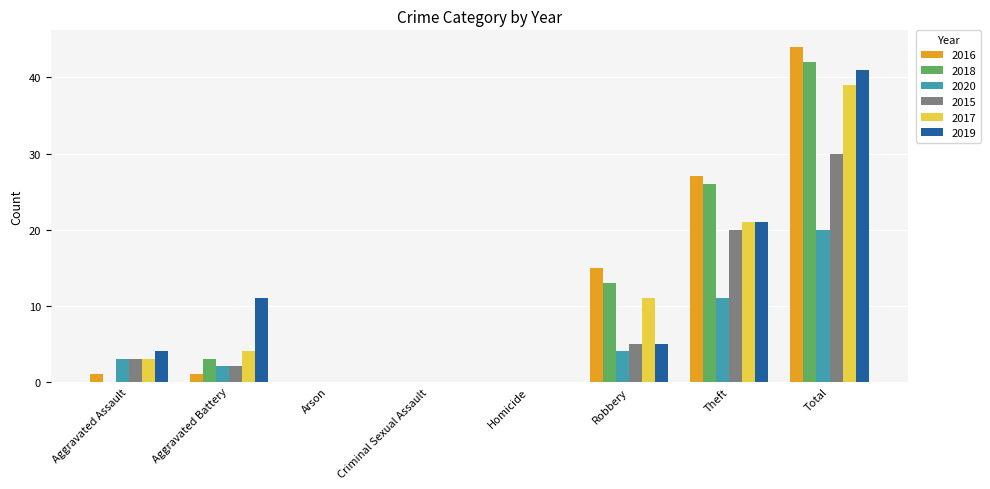

Reading right to left, list all the values displayed in this chart.

2016: Total=44	Theft=27	Robbery=15	Homicide=0	Criminal Sexual Assault=0	Arson=0	Aggravated Battery=1	Aggravated Assault=1
2018: Total=42	Theft=26	Robbery=13	Homicide=0	Criminal Sexual Assault=0	Arson=0	Aggravated Battery=3	Aggravated Assault=0
2020: Total=20	Theft=11	Robbery=4	Homicide=0	Criminal Sexual Assault=0	Arson=0	Aggravated Battery=2	Aggravated Assault=3
2015: Total=30	Theft=20	Robbery=5	Homicide=0	Criminal Sexual Assault=0	Arson=0	Aggravated Battery=2	Aggravated Assault=3
2017: Total=39	Theft=21	Robbery=11	Homicide=0	Criminal Sexual Assault=0	Arson=0	Aggravated Battery=4	Aggravated Assault=3
2019: Total=41	Theft=21	Robbery=5	Homicide=0	Criminal Sexual Assault=0	Arson=0	Aggravated Battery=11	Aggravated Assault=4